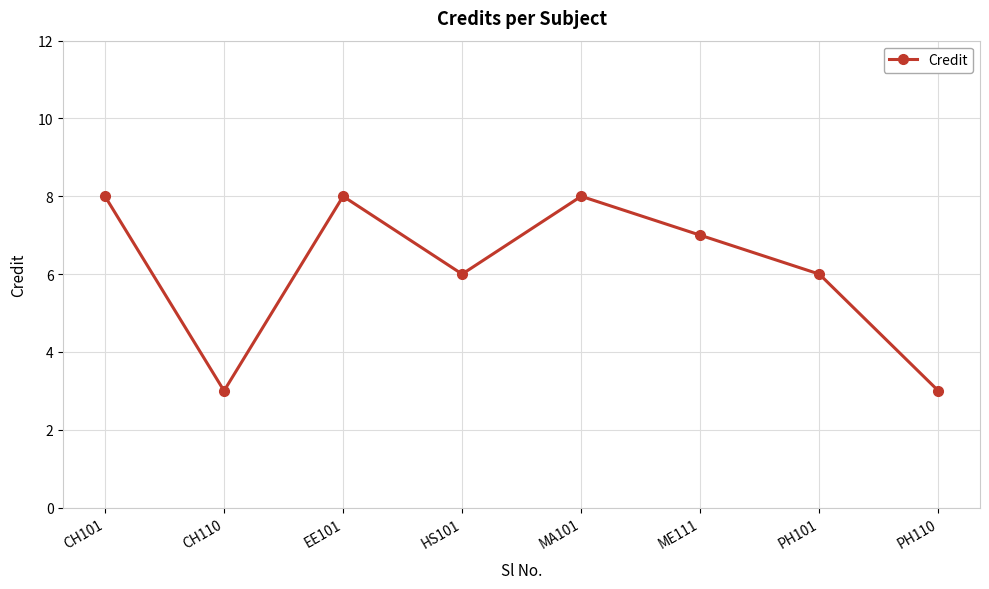

What is the difference between the maximum and minimum values?

5